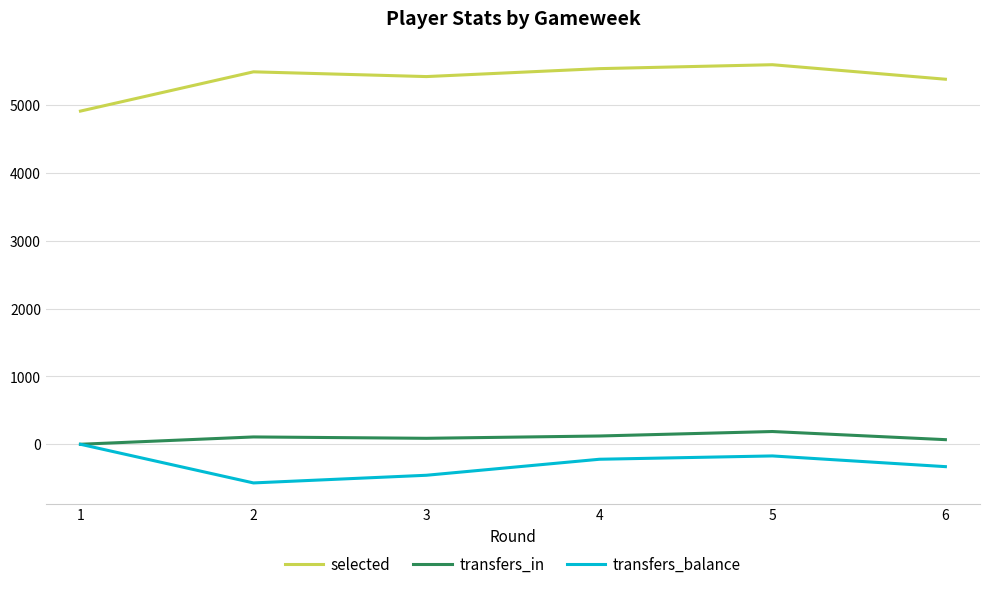

Count the number of categories in the chart.

6